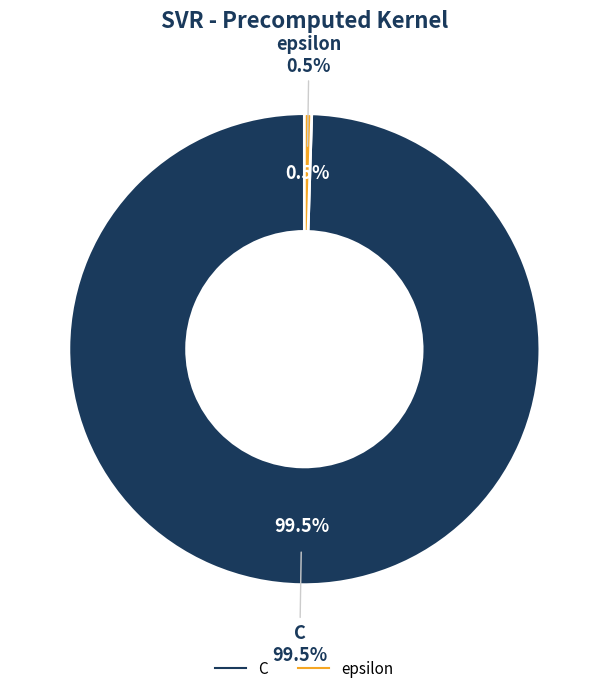

Approximately how many times larger is the value at C compared to epsilon?

200.0